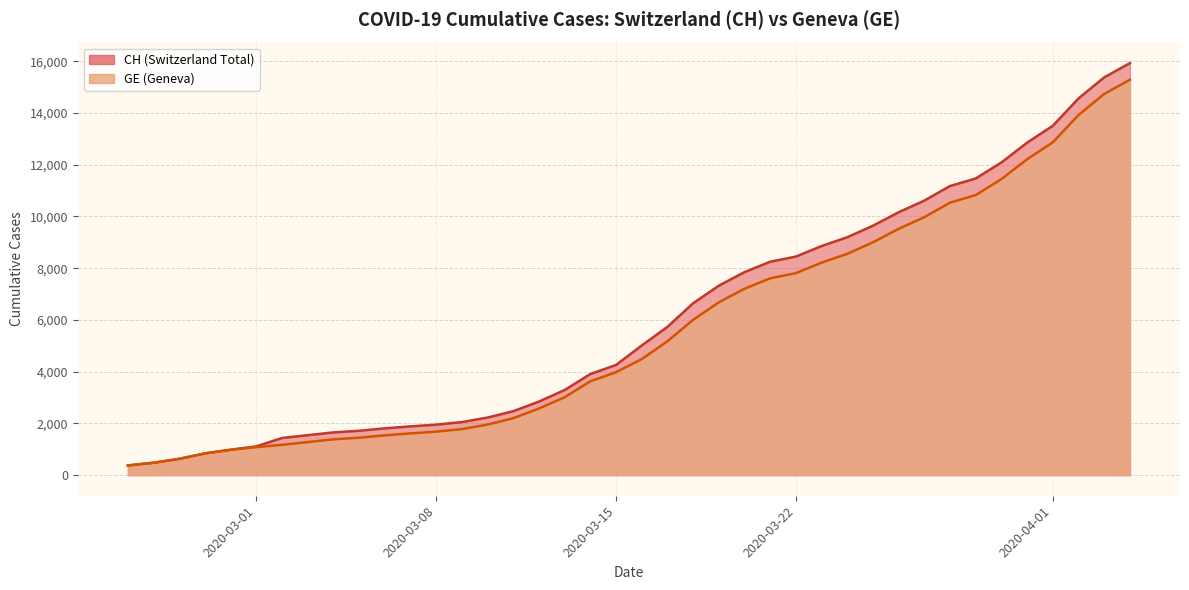

Reading right to left, what are all the values shown in this chart?

CH: 15926	15375	14561	13505	12852	12086	11467	11175	10613	10162	9642	9196	8855	8449	8249	7847	7323	6644	5731	5012	4259	3908	3291	2845	2472	2226	2051	1952	1885	1809	1715	1652	1544	1436	1113	981	840	630	479	375
GE: 15284	14733	13919	12863	12210	11444	10825	10533	9971	9520	9000	8554	8213	7807	7607	7205	6681	6002	5174	4485	3978	3627	3010	2574	2201	1955	1780	1681	1614	1538	1447	1384	1278	1171	1083	981	840	630	479	375